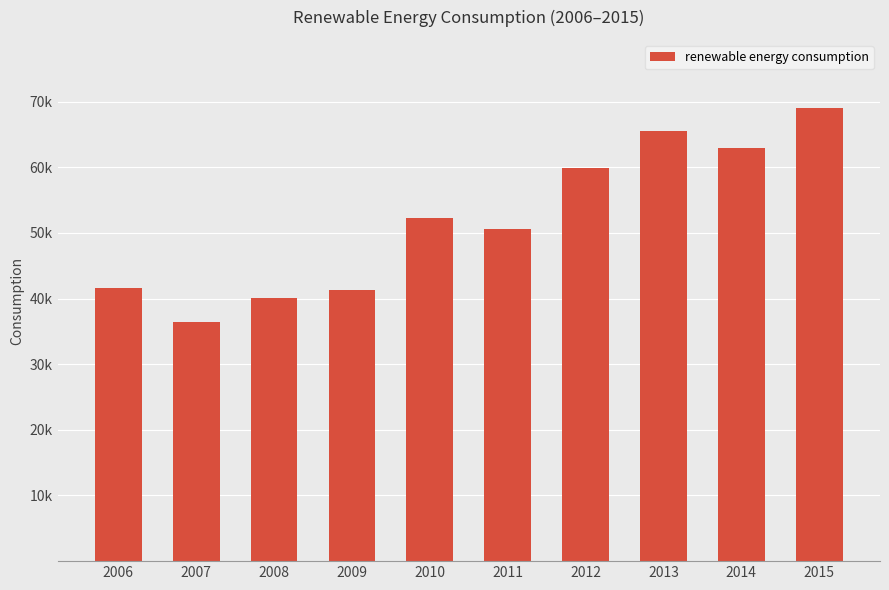

What is the sum of the values at 2014 and 2008?

102928.5